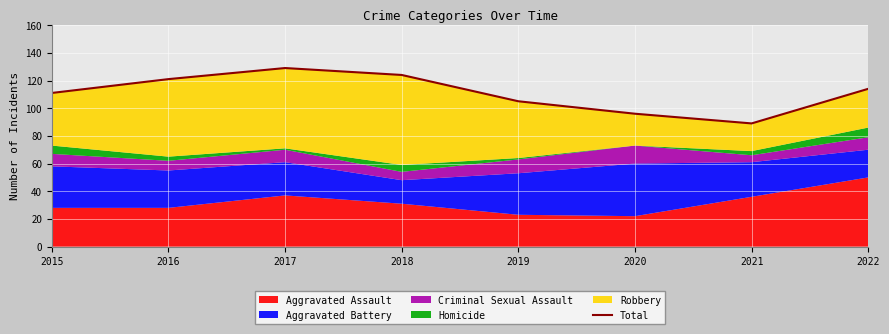

Reading left to right, what are all the values shown in this chart?

2015=111	2016=121	2017=129	2018=124	2019=105	2020=96	2021=89	2022=114